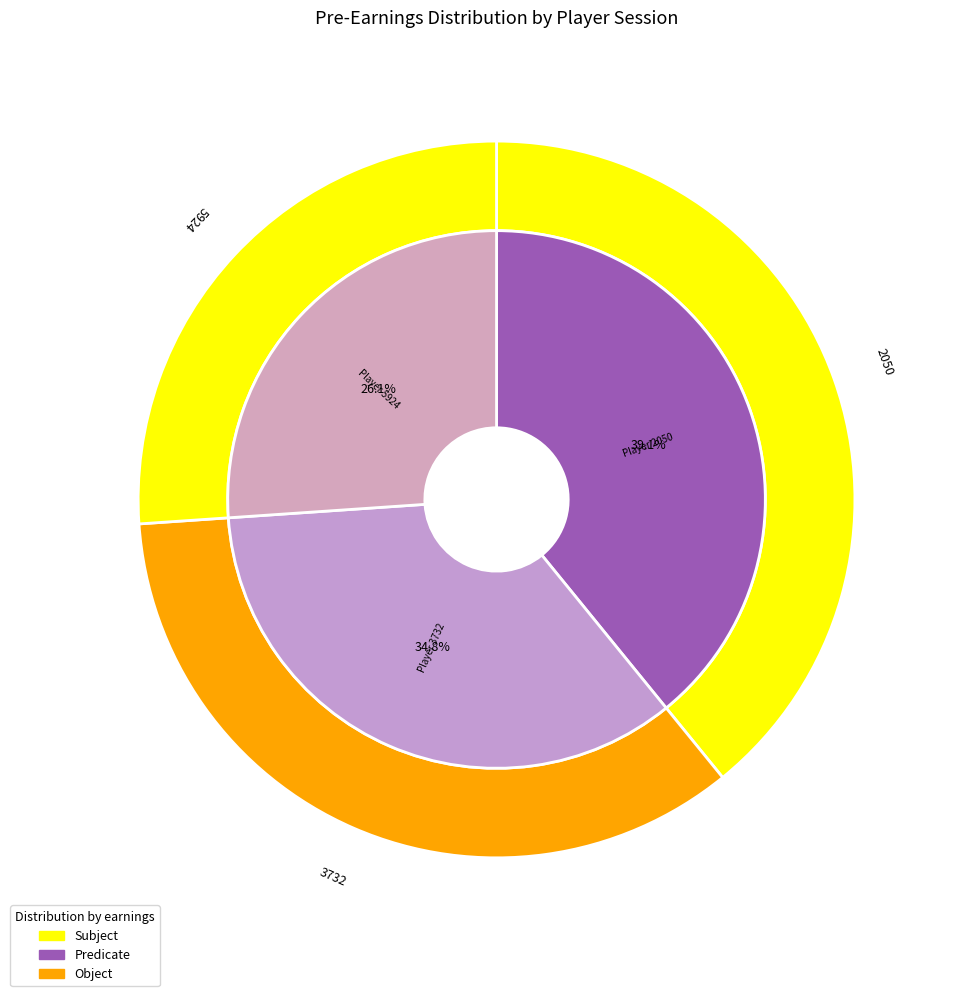

Count the number of slices in the pie.

3